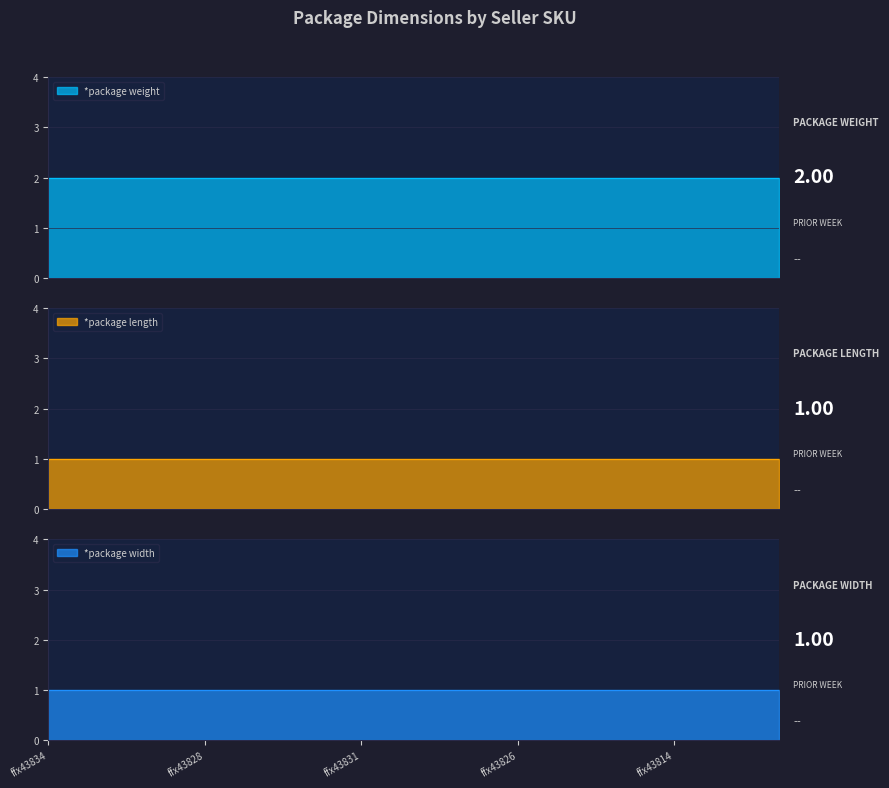

What is the difference between the highest and lowest values at ffx43832?

1